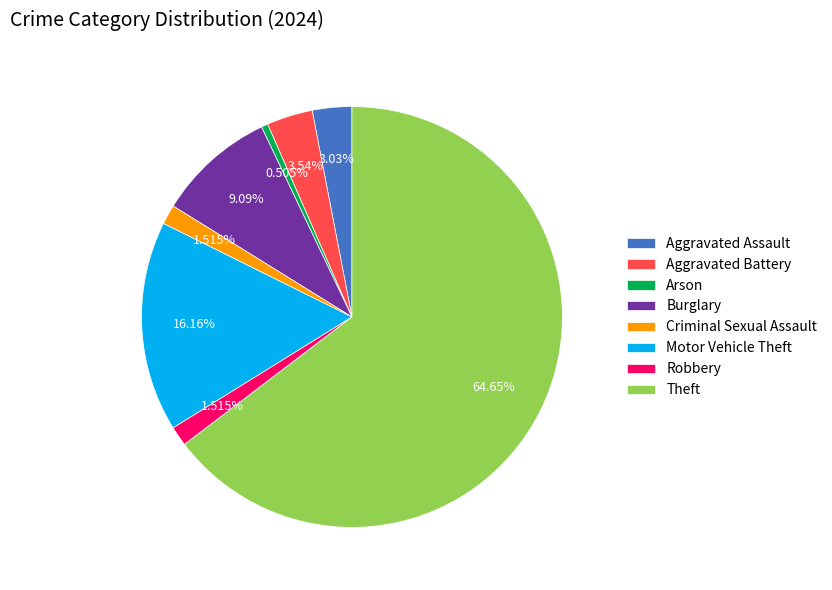

Is there any slice that represents more than half of the pie?

Yes